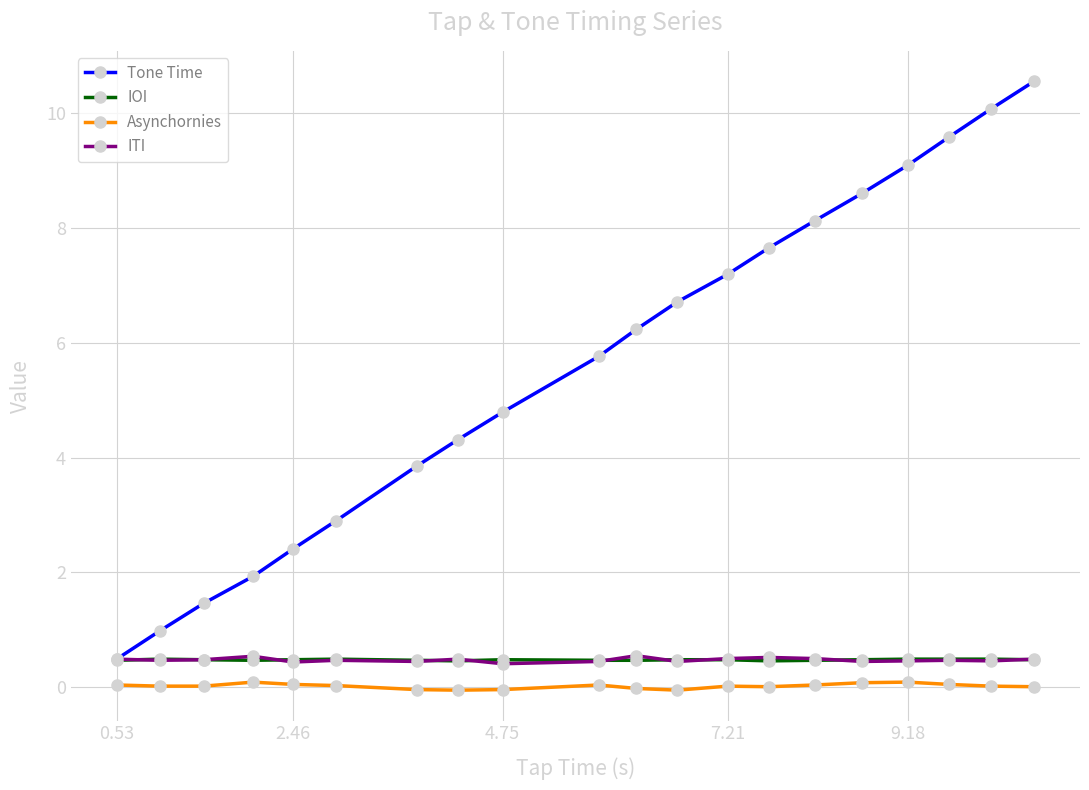

True or false: Asynchornies and IOI cross at least once.

False